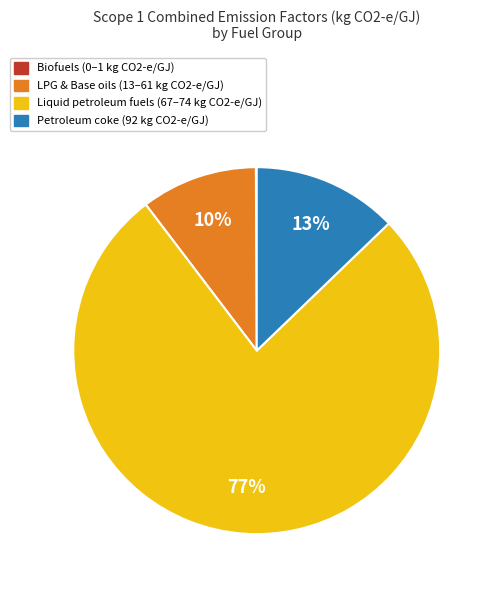

What percentage is the Petroleum coke (92 kg CO2-e/GJ) slice, to the nearest percent?

13%